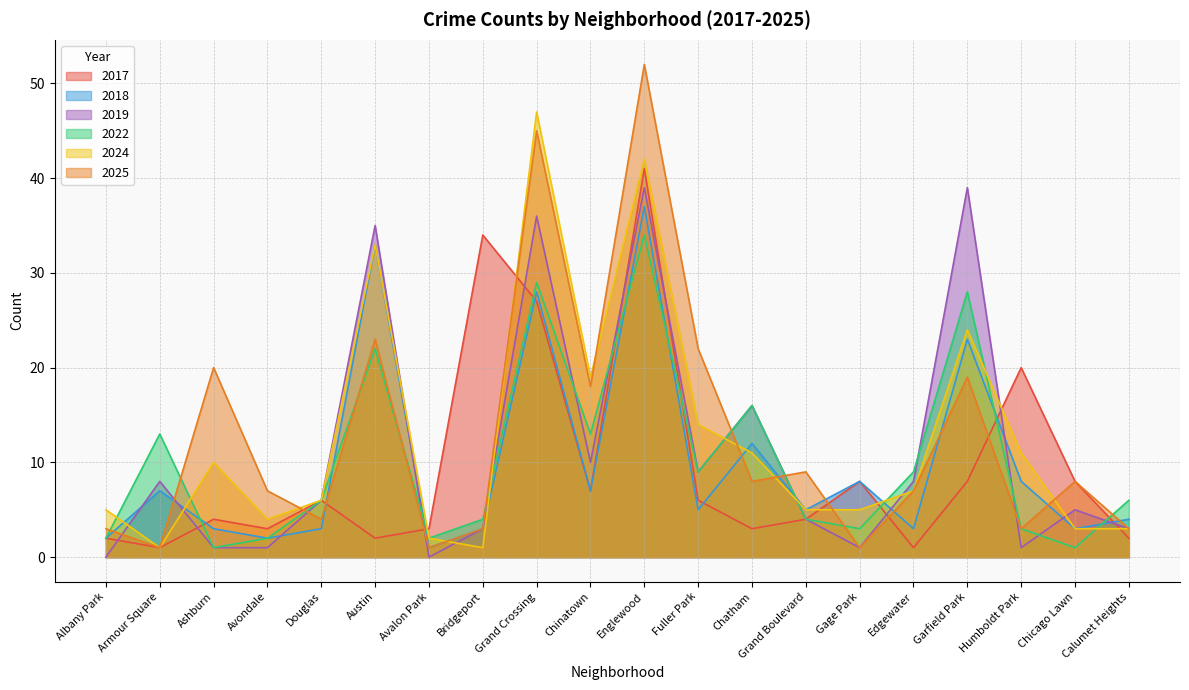

What is the difference between the highest and lowest values at Douglas?

3